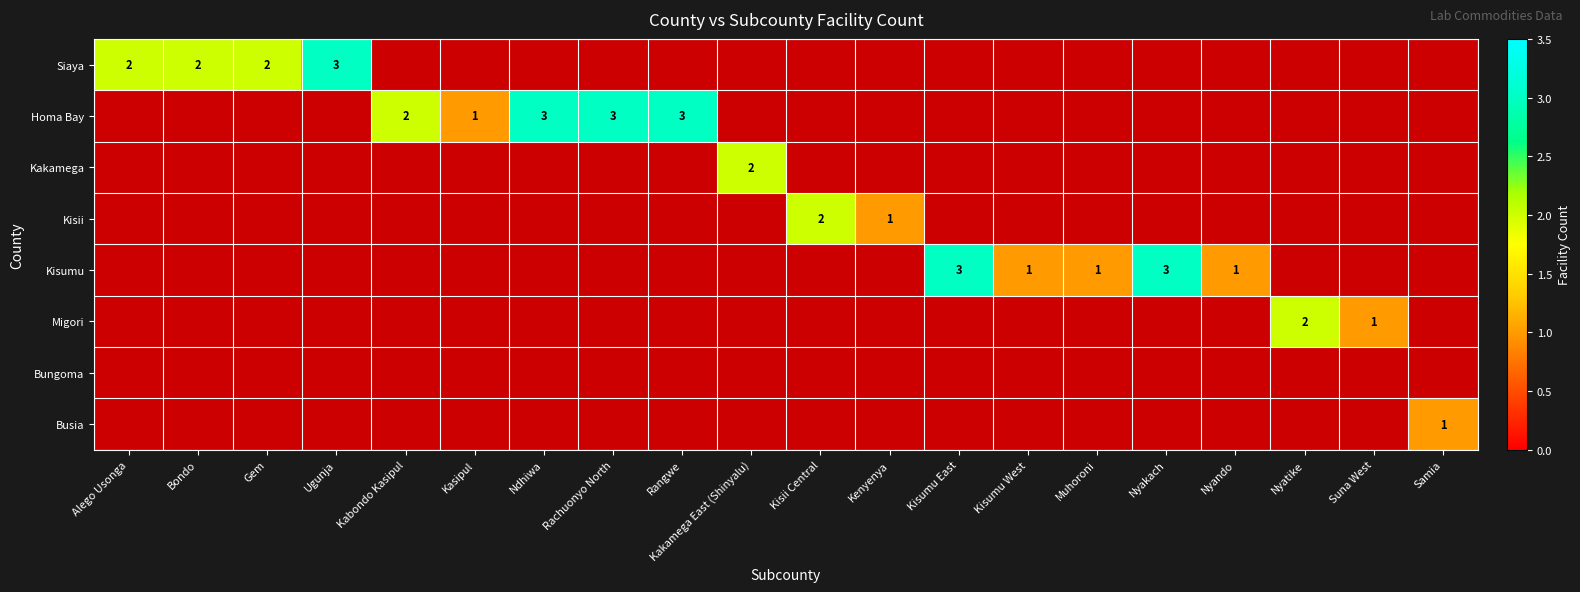

Which has a higher value, Nyando or Kakamega East (Shinyalu)?

Kakamega East (Shinyalu)